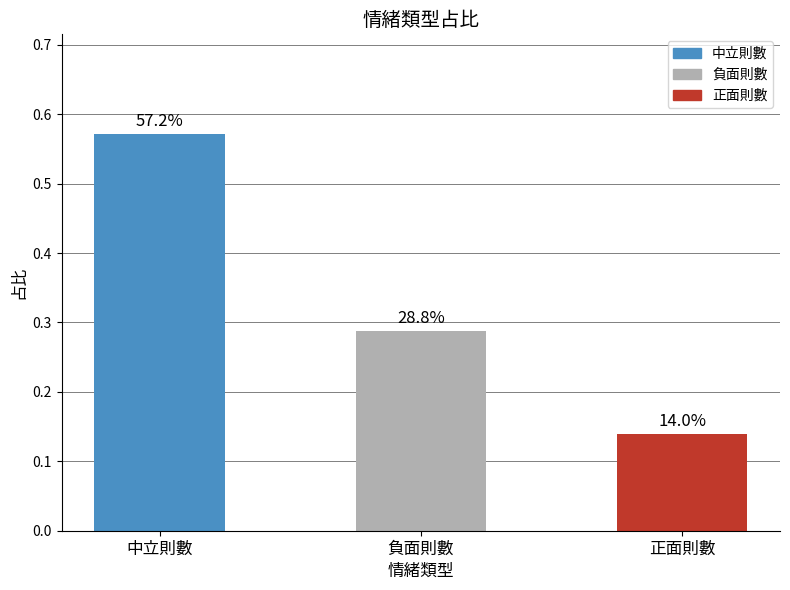

Are the bars horizontal?

No